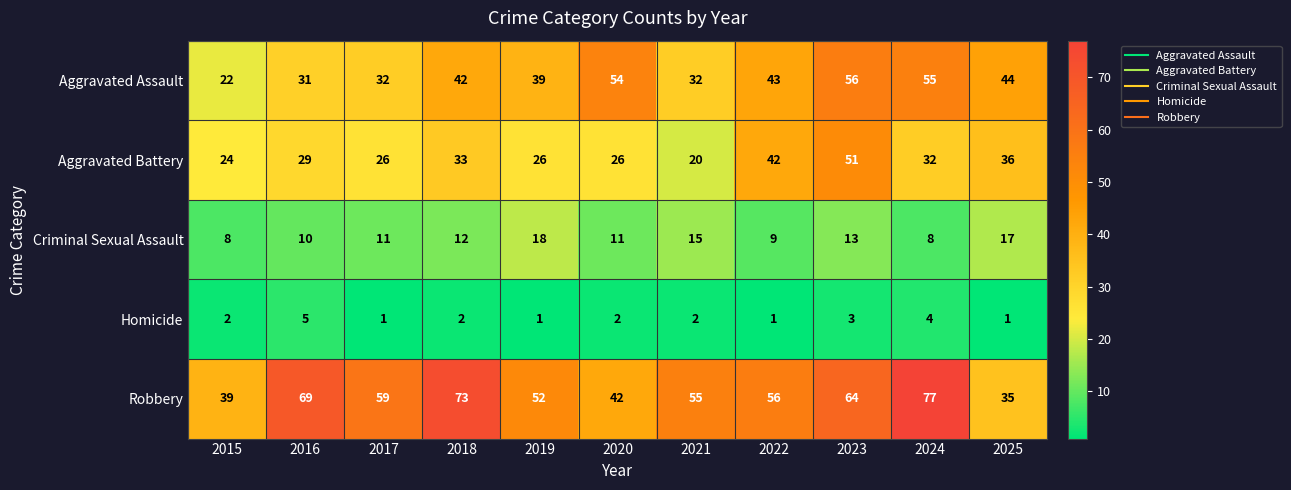

At 2019, list the series in order from largest to smallest.

Robbery, Aggravated Assault, Aggravated Battery, Criminal Sexual Assault, Homicide